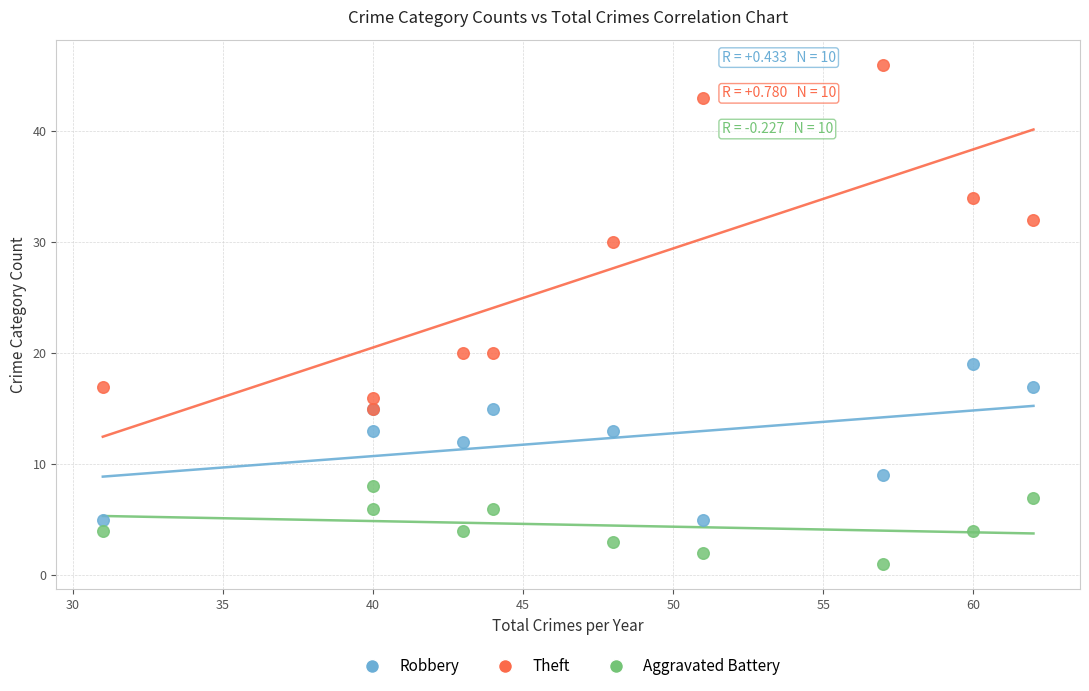

Which series contains the highest Y value?

Theft